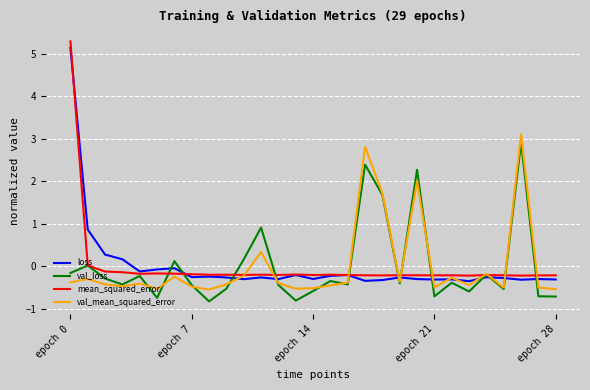

Which series has the widest spread of values?

mean_squared_error